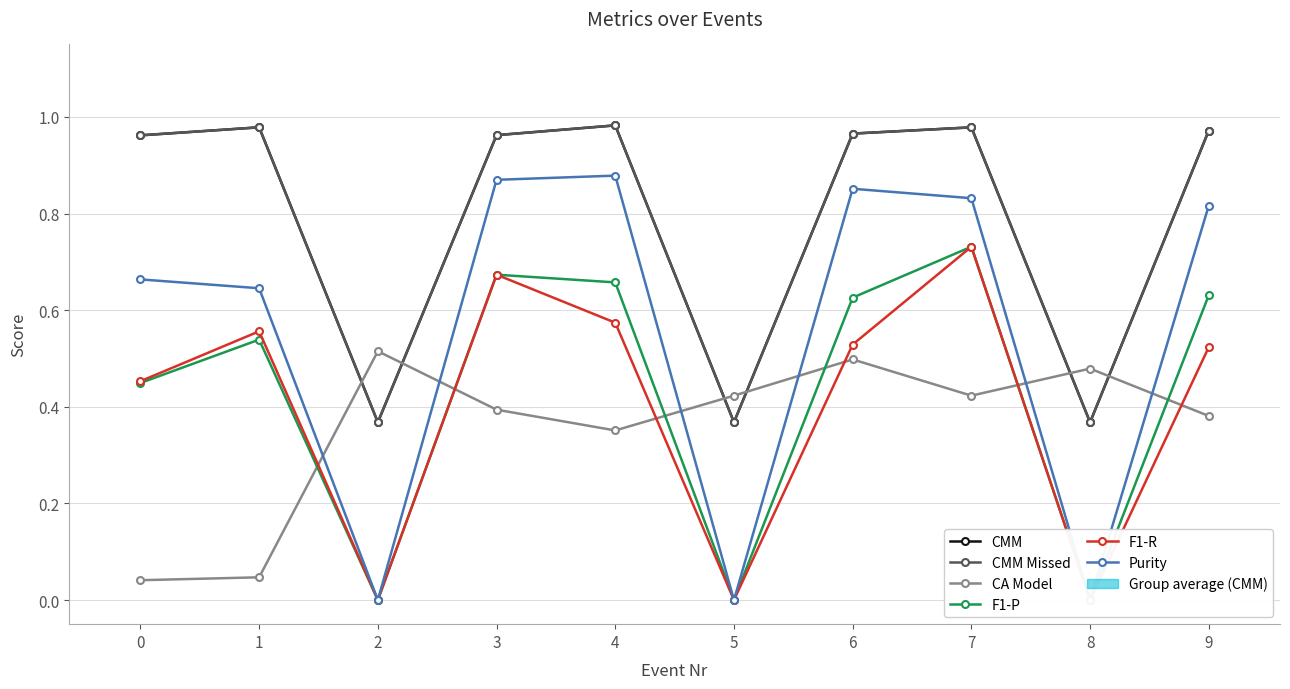

In CMM Missed, how many points are lower than both neighbors (excluding endpoints)?

3